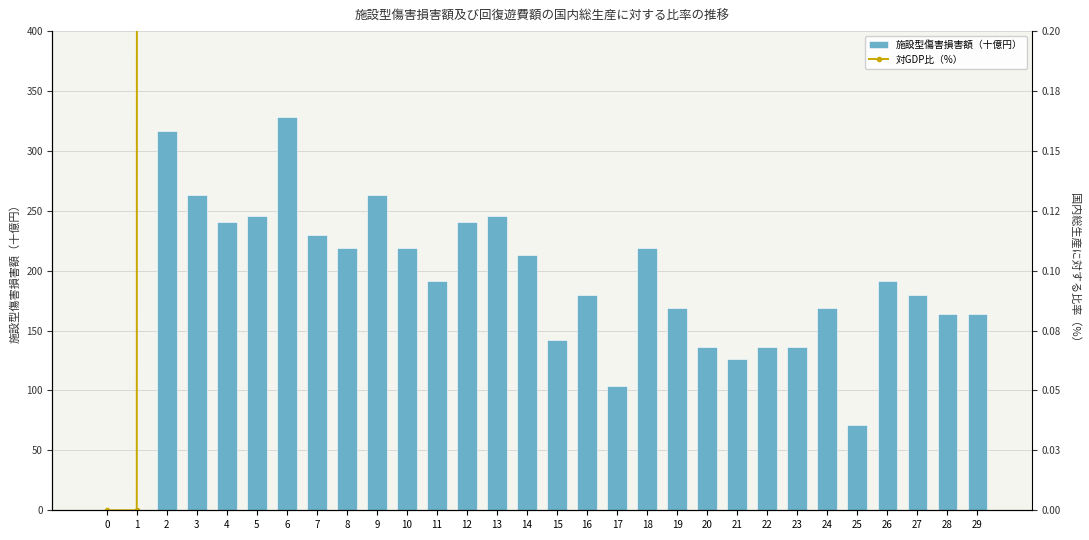

What is the value of the 対GDP比（%） bar at the 7th from the left?

60